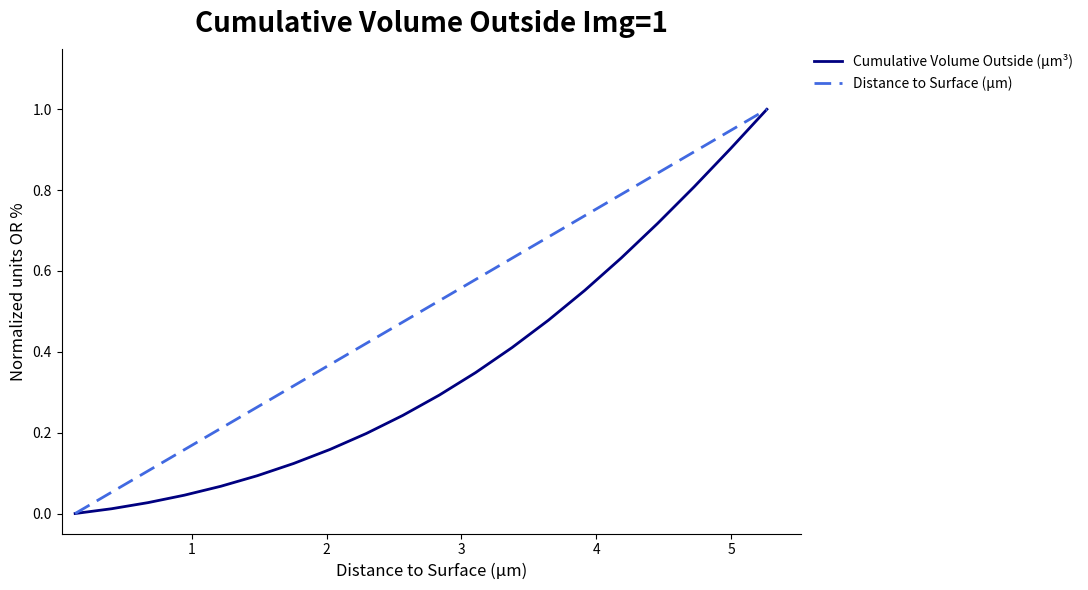

List the series in order of their overall mean, highest first.

Distance to Surface (µm), Cumulative Volume Outside (µm³)